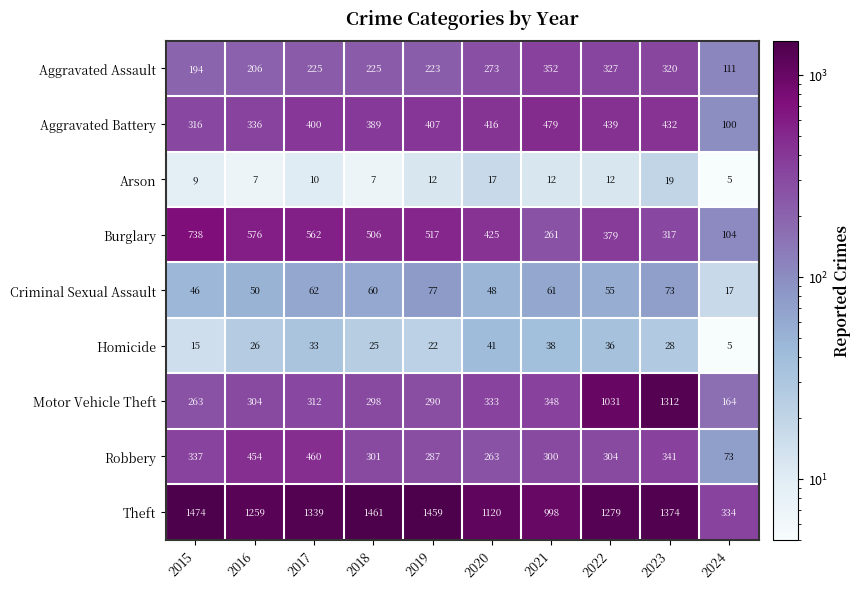

The value of Robbery at 2020 is 124. True or false?

False